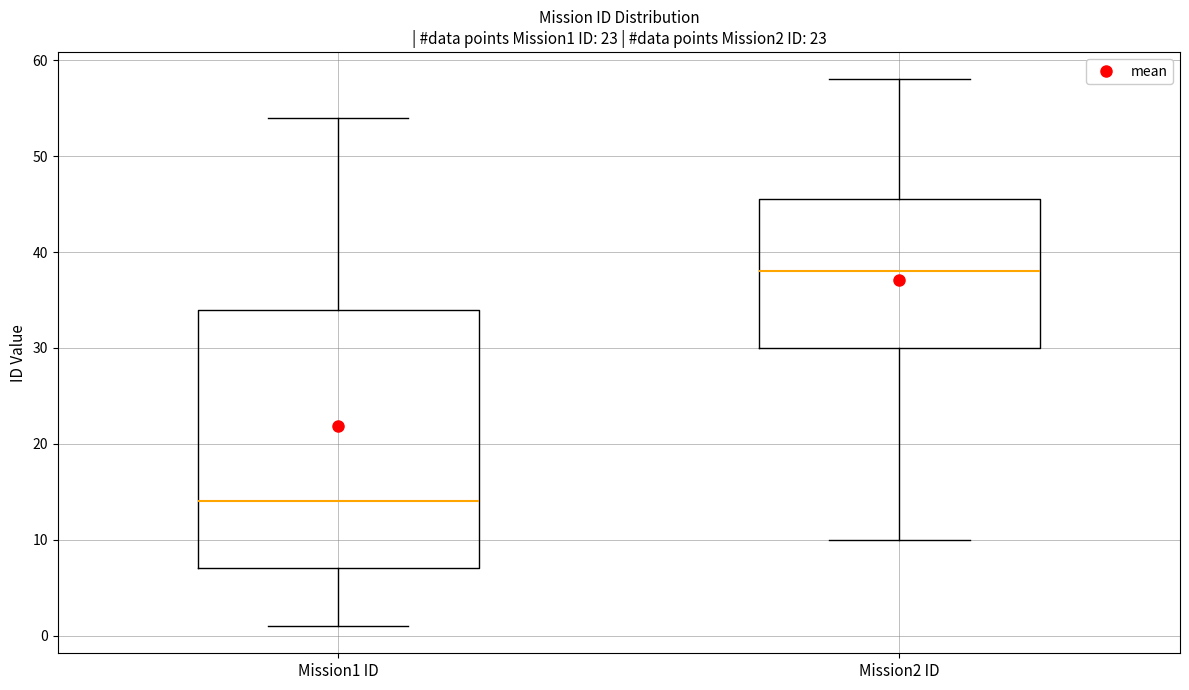

Reading left to right, transcribe this box plot: for each box, give where its median line is, the range the box spans, and where its two whiskers end, as read against the y-axis. The values are not printed on the chart, so give them approximately, as read against the axis.

Mission1 ID: median 14, box 7 to 34, whiskers 1 to 54
Mission2 ID: median 38, box 30 to 46, whiskers 10 to 58